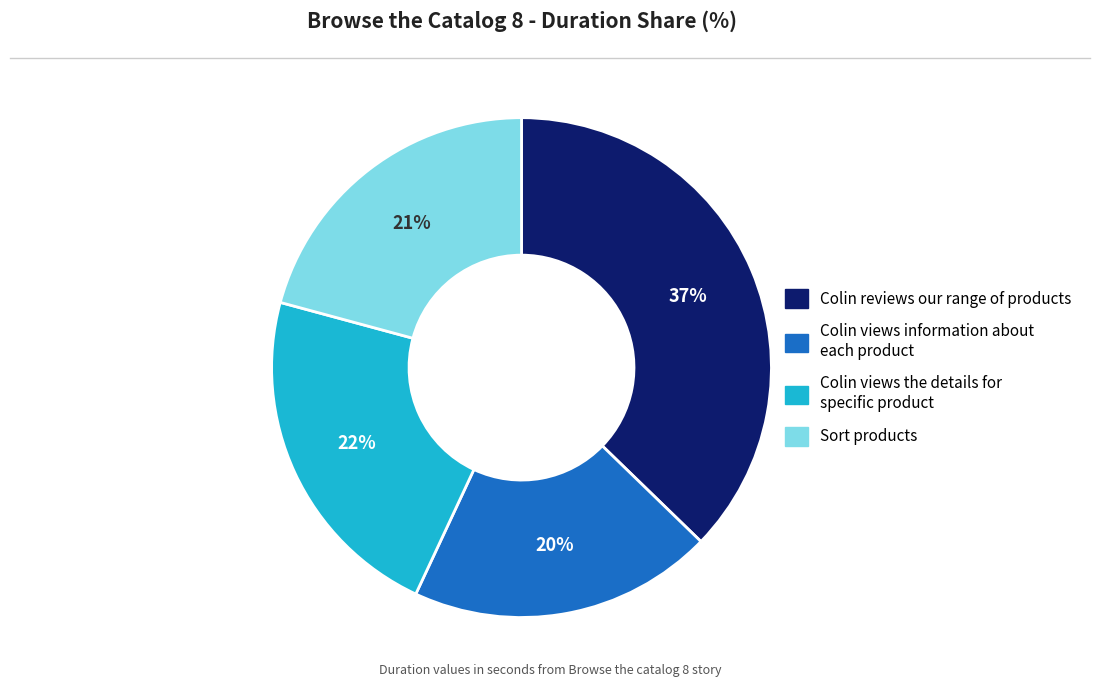

How many slices are in this pie chart?

4